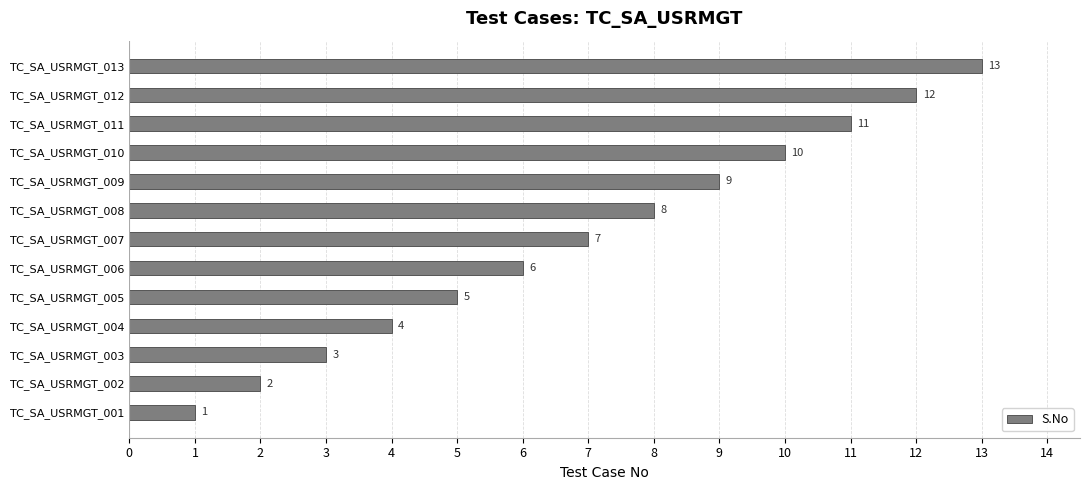

List the labels in order of value, smallest first.

TC_SA_USRMGT_001, TC_SA_USRMGT_002, TC_SA_USRMGT_003, TC_SA_USRMGT_004, TC_SA_USRMGT_005, TC_SA_USRMGT_006, TC_SA_USRMGT_007, TC_SA_USRMGT_008, TC_SA_USRMGT_009, TC_SA_USRMGT_010, TC_SA_USRMGT_011, TC_SA_USRMGT_012, TC_SA_USRMGT_013